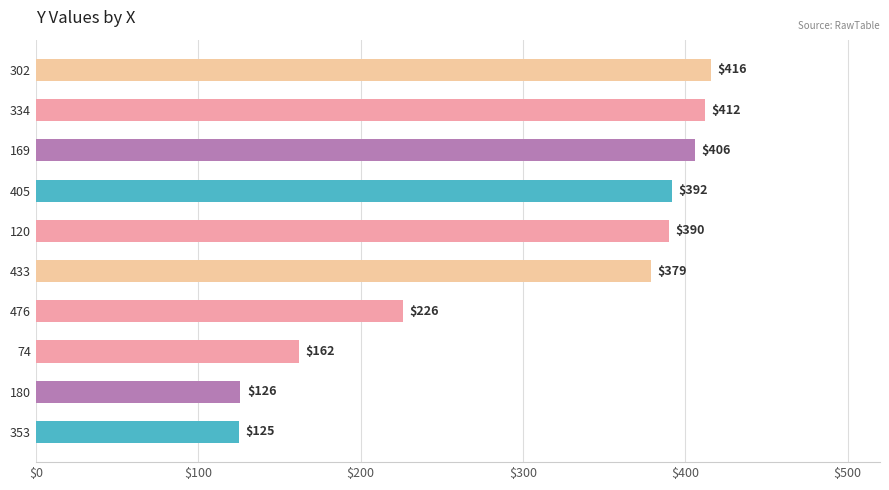

What is the difference between the maximum and minimum values?

291